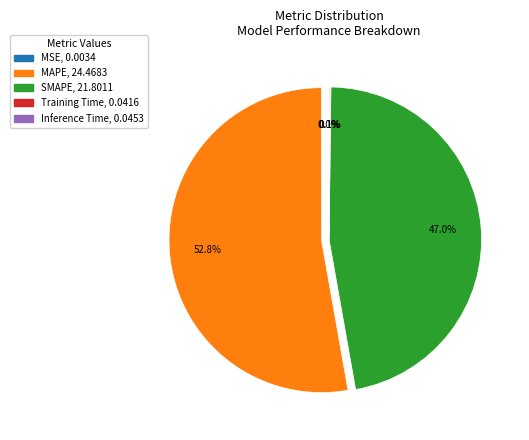

Does MAPE account for over 50% of the chart?

Yes